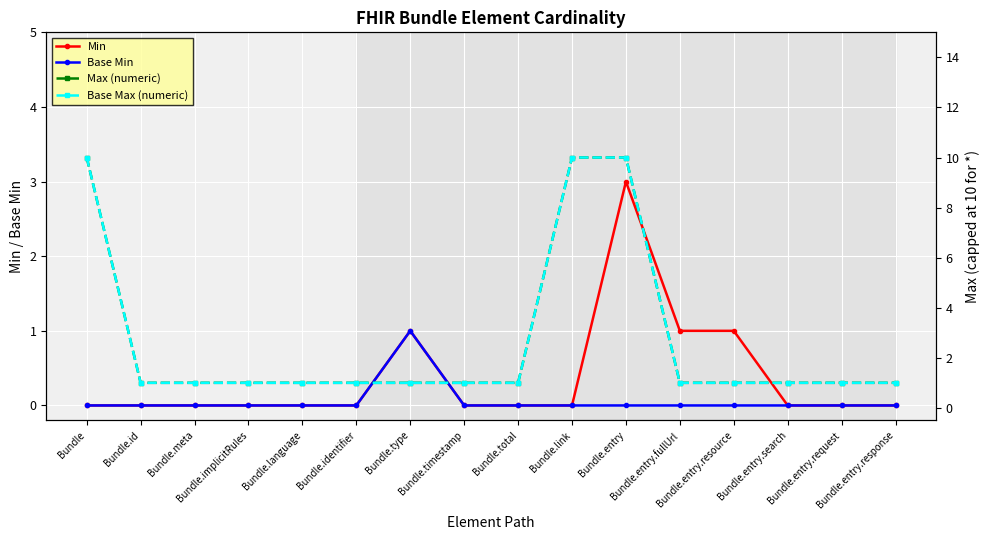

Which label corresponds to the smallest value in the chart?

Bundle